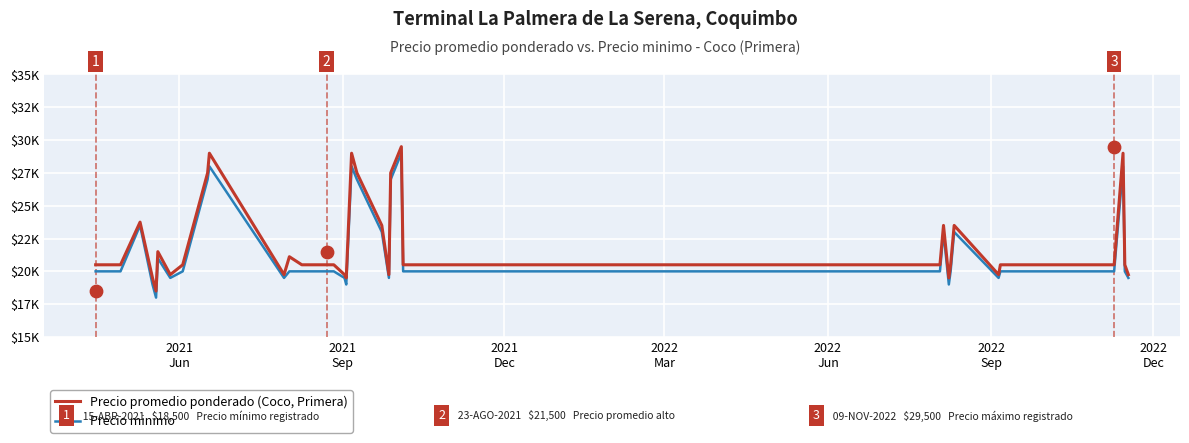

Which series has the largest total across all categories?

Precio promedio ponderado (Coco, Primera)